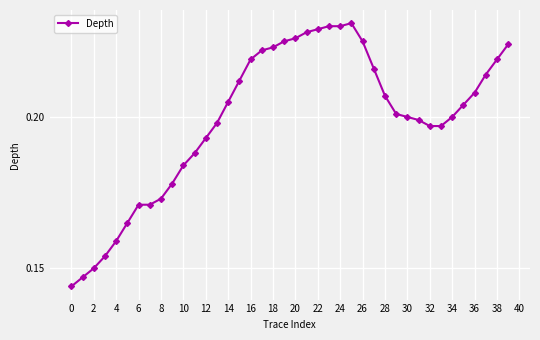

How many series are shown in this chart?

1